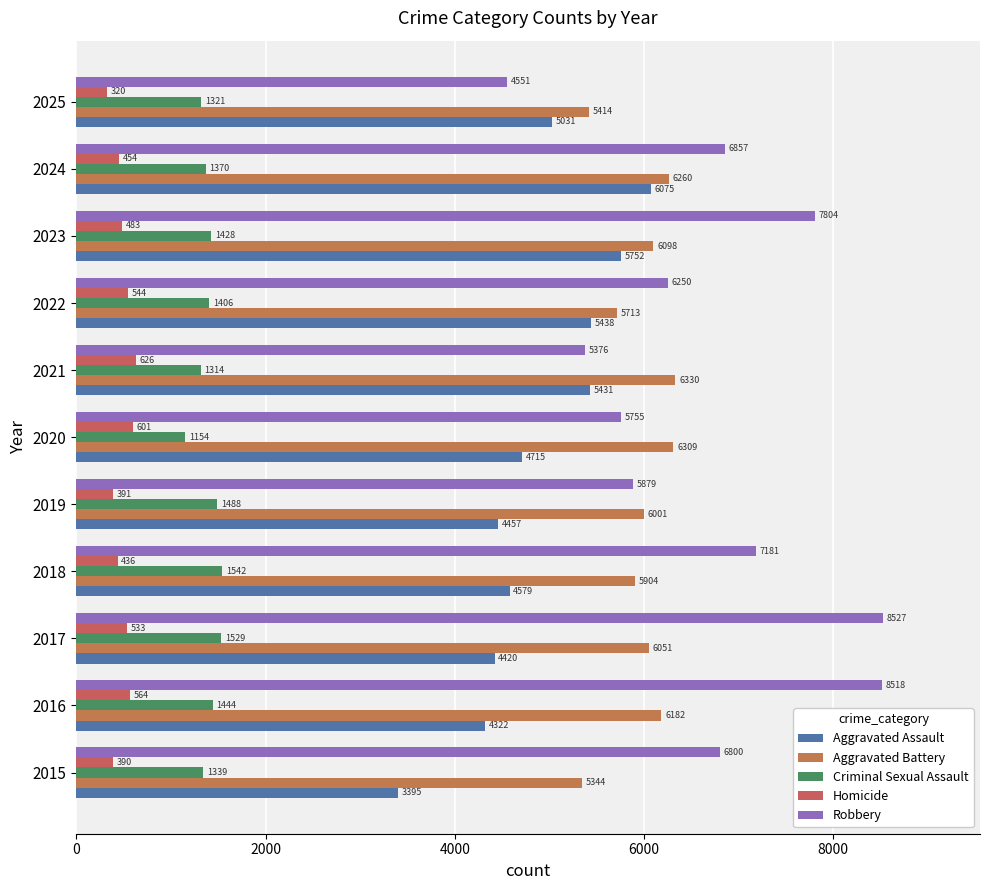

Which series has the largest range (max minus min)?

Robbery